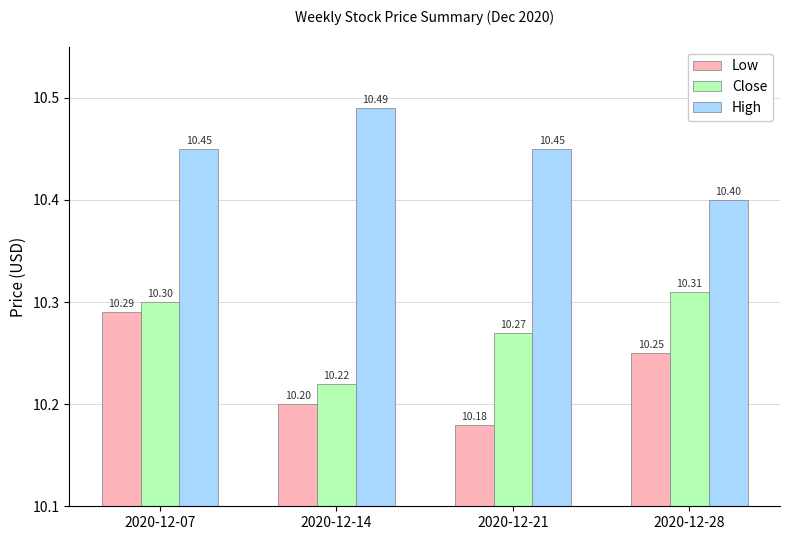

What is the sum of all Close values?

41.1